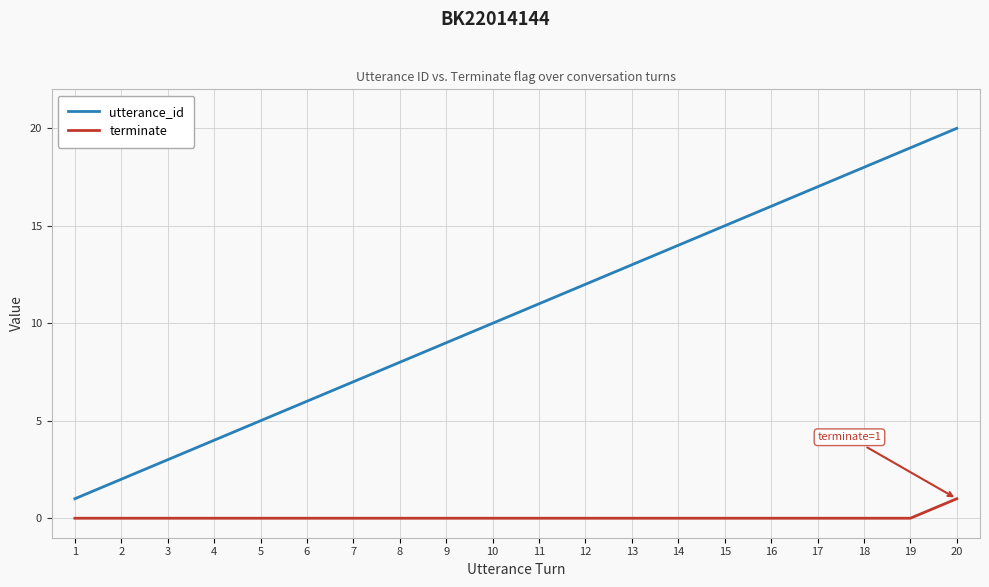

How many lines are shown in the chart?

2